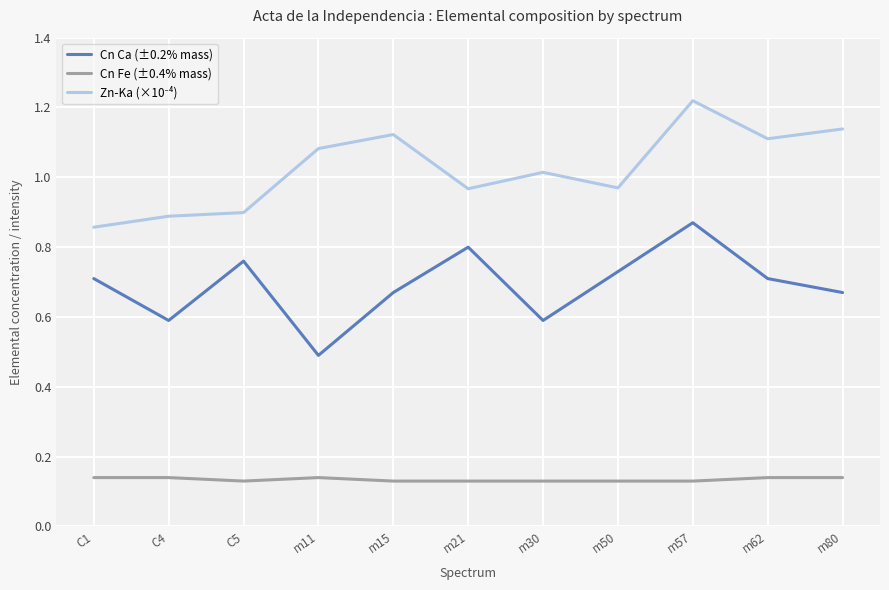

True or false: Cn Fe (±0.4% mass) has a value of 0.2 at m15.

False